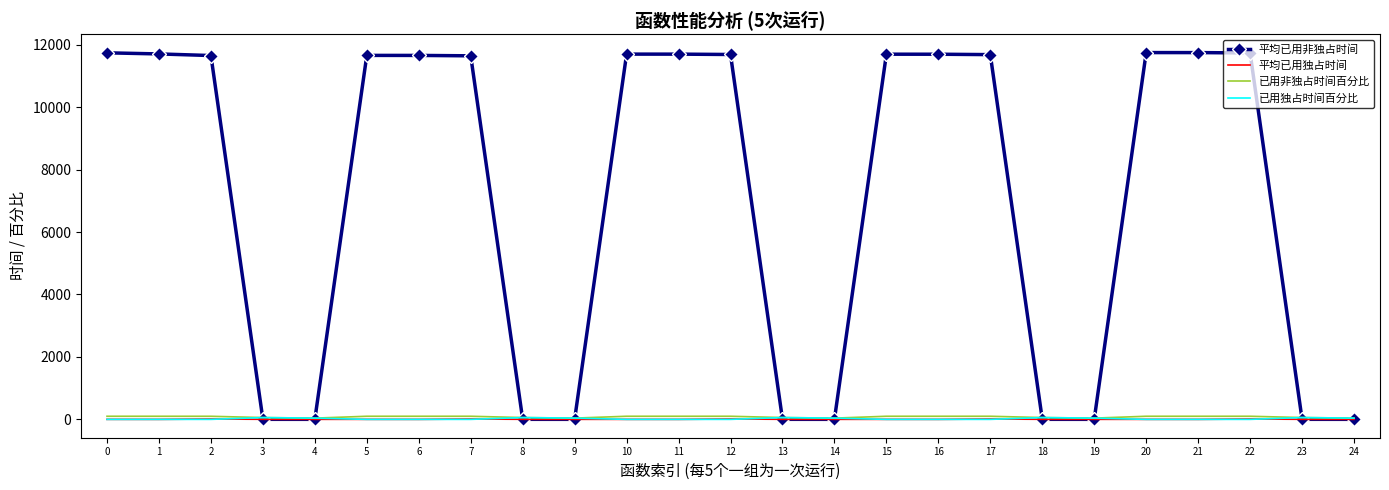

Which series has the largest range (max minus min)?

平均已用非独占时间